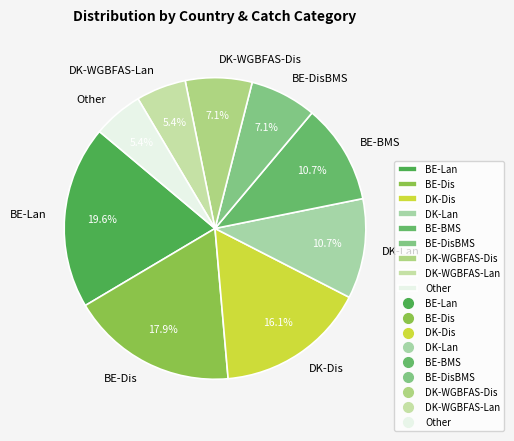

To the nearest percent, what portion does BE-DisBMS represent?

7%